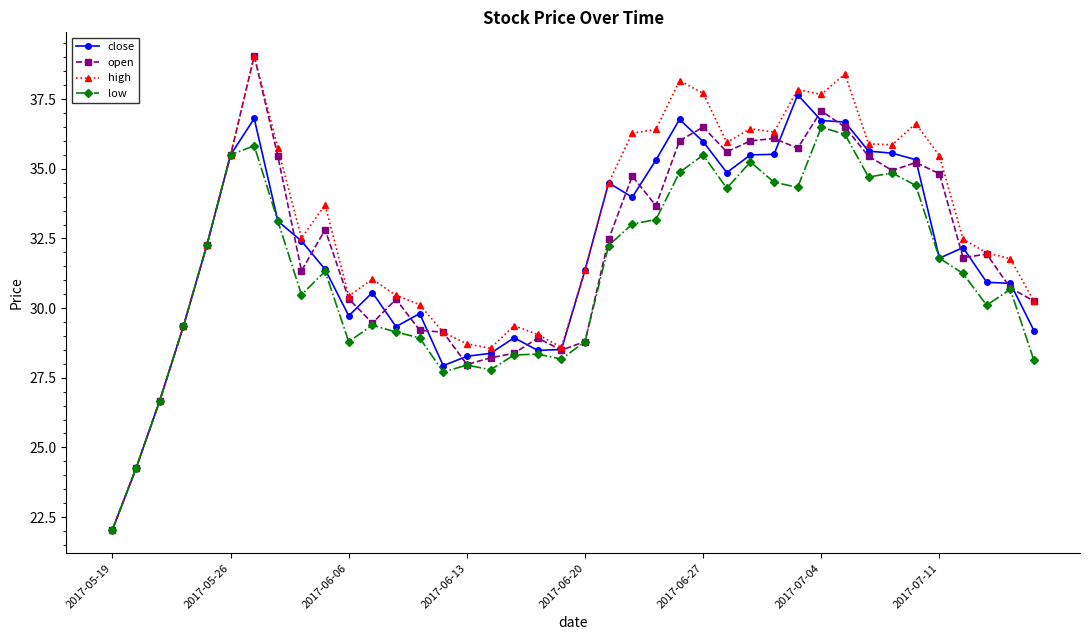

At how many categories does at least one series exceed 38?

3